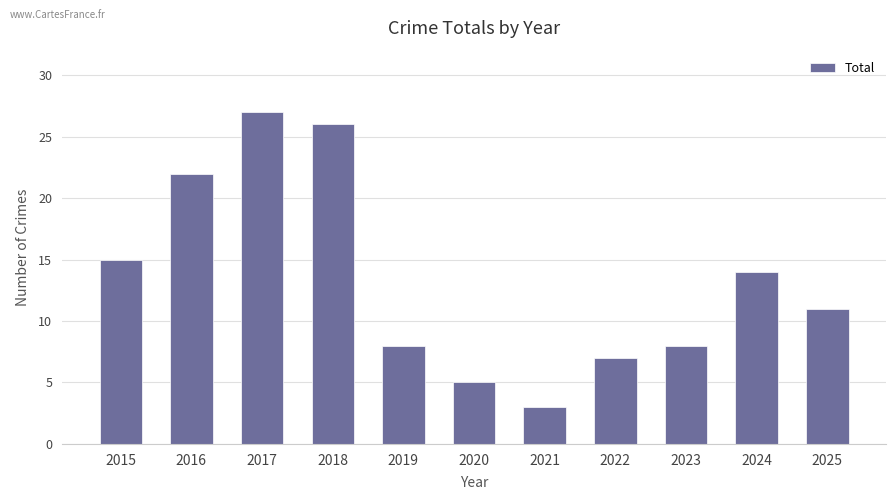

The value at 2022 is 13. True or false?

False